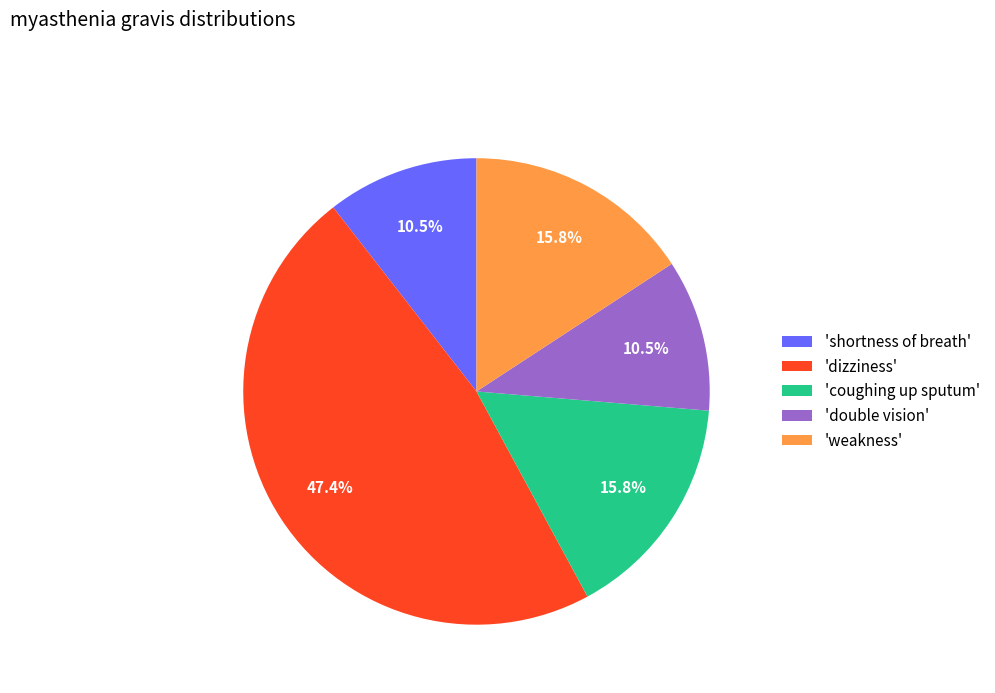

Between 'coughing up sputum' and 'shortness of breath', which is larger?

'coughing up sputum'